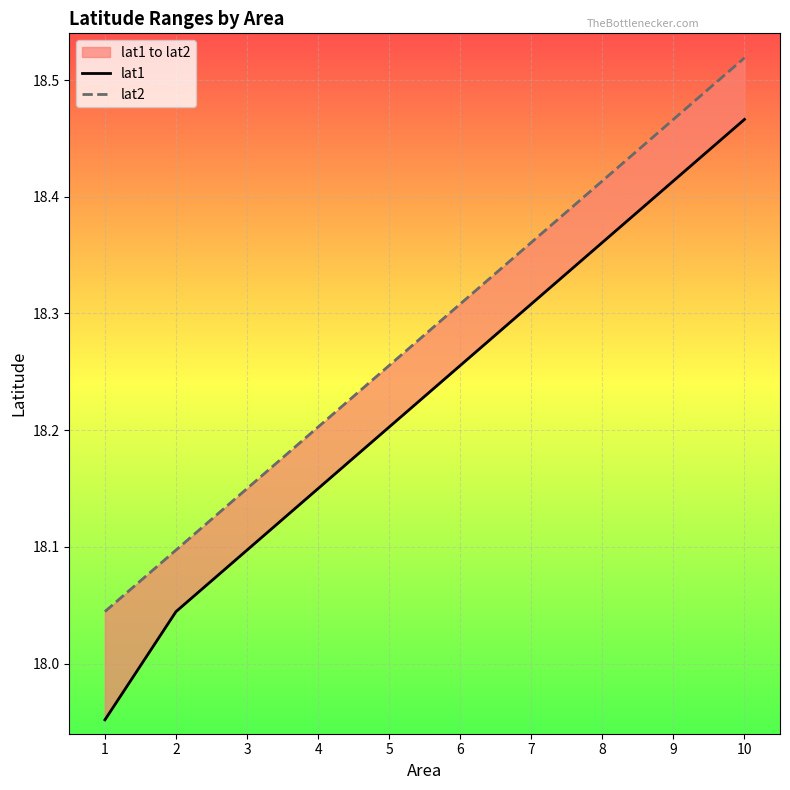

True or false: lat1 has more than 0 points higher than both neighbors.

False